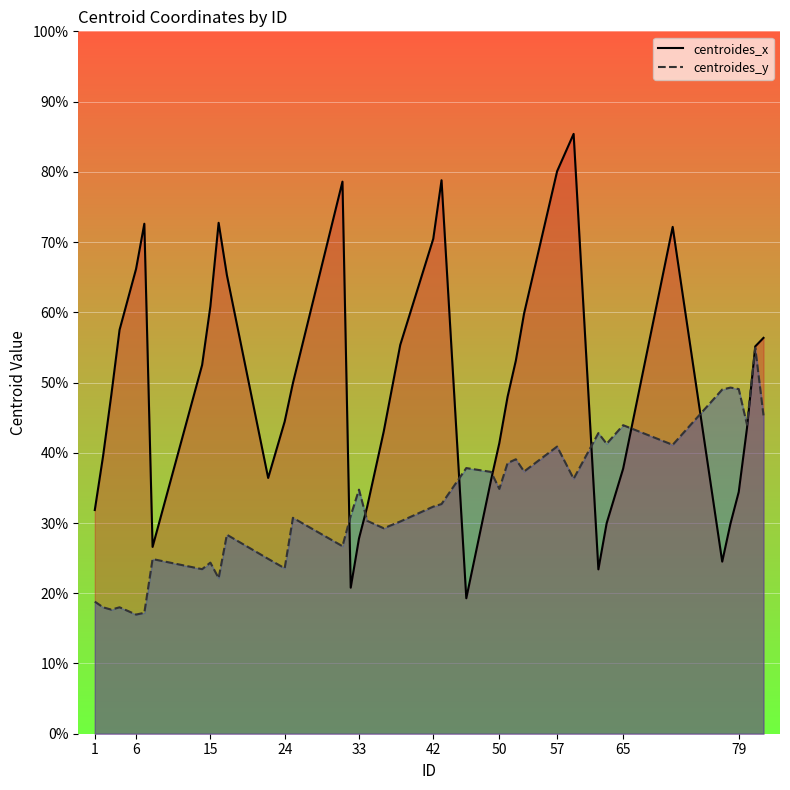

True or false: centroides_y and centroides_x intersect in this chart.

True